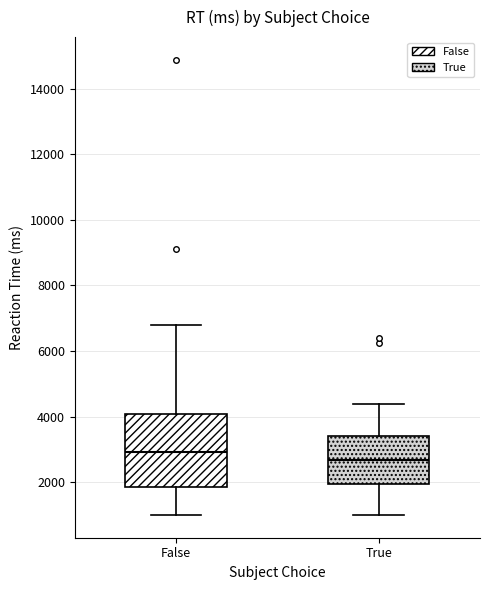

Reading left to right, read every box against the y-axis: the position of its median line, the range the box covers, and the ends of its whiskers. The values are not printed on the chart, so give them approximately, as read against the axis.

False: median 3000, box 1800 to 4000, whiskers 1000 to 6800
True: median 2600, box 2000 to 3400, whiskers 1000 to 4400